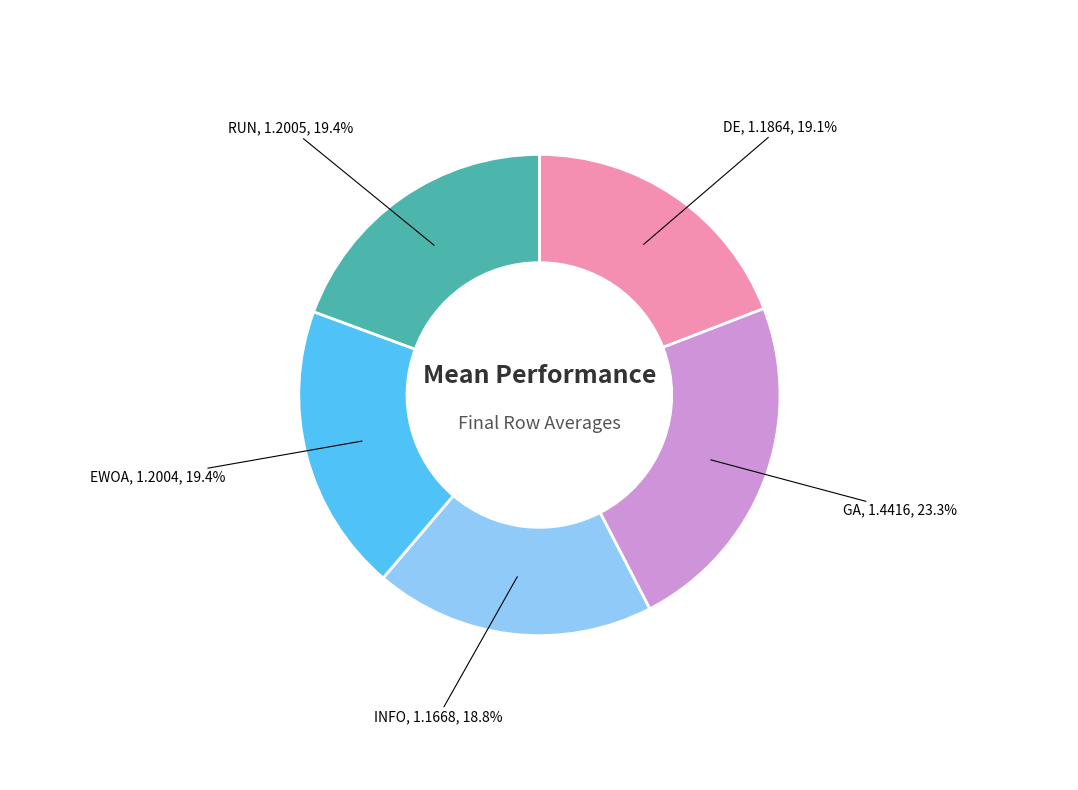

To the nearest percent, what percentage of the pie is EWOA?

19%